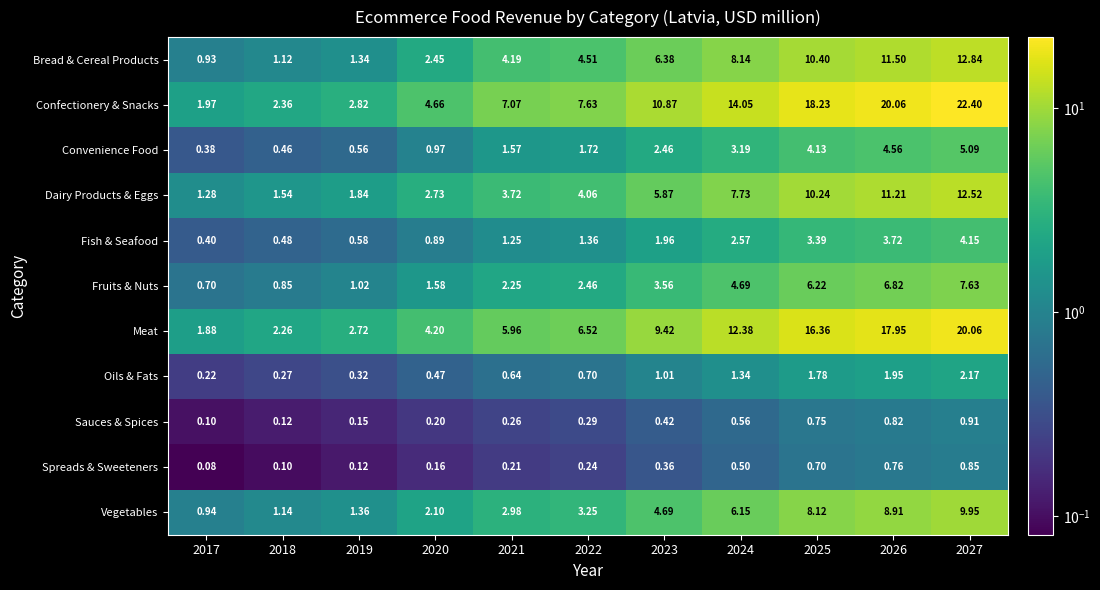

Between 2019 and 2027, which series saw the biggest shift?

Confectionery & Snacks